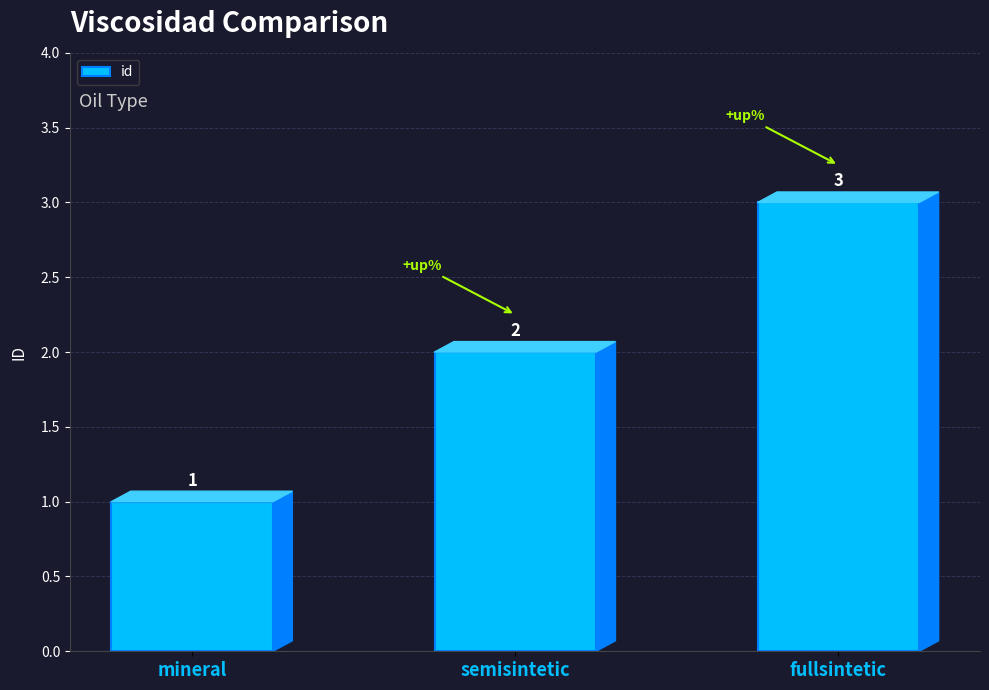

Reading left to right, what are all the values shown in this chart?

1	2	3